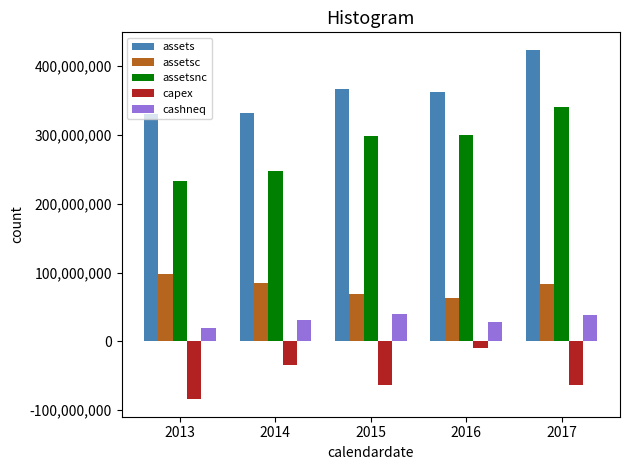

What is the spread (max minus min) of values at 2014?

365956437